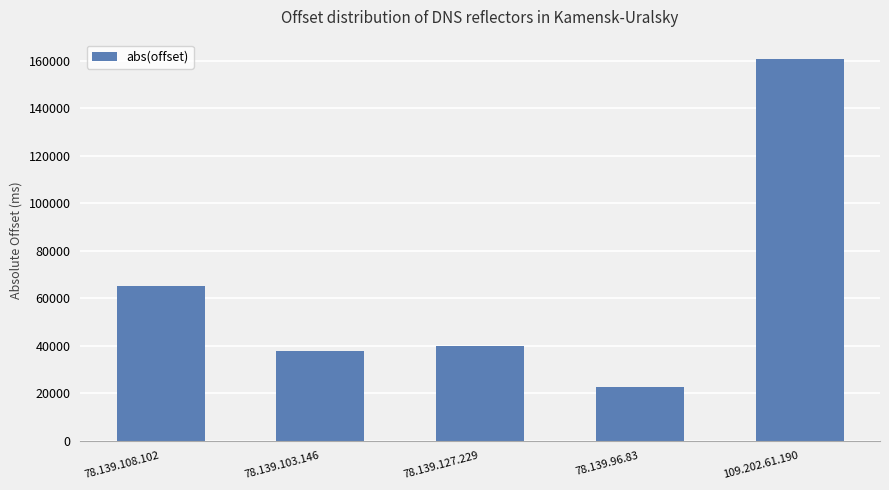

Rank the categories by value from lowest to highest.

78.139.96.83, 78.139.103.146, 78.139.127.229, 78.139.108.102, 109.202.61.190